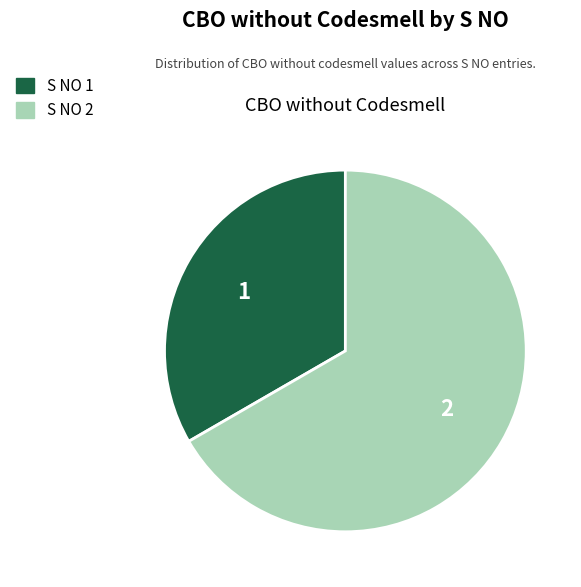

How many segments does this pie chart have?

2